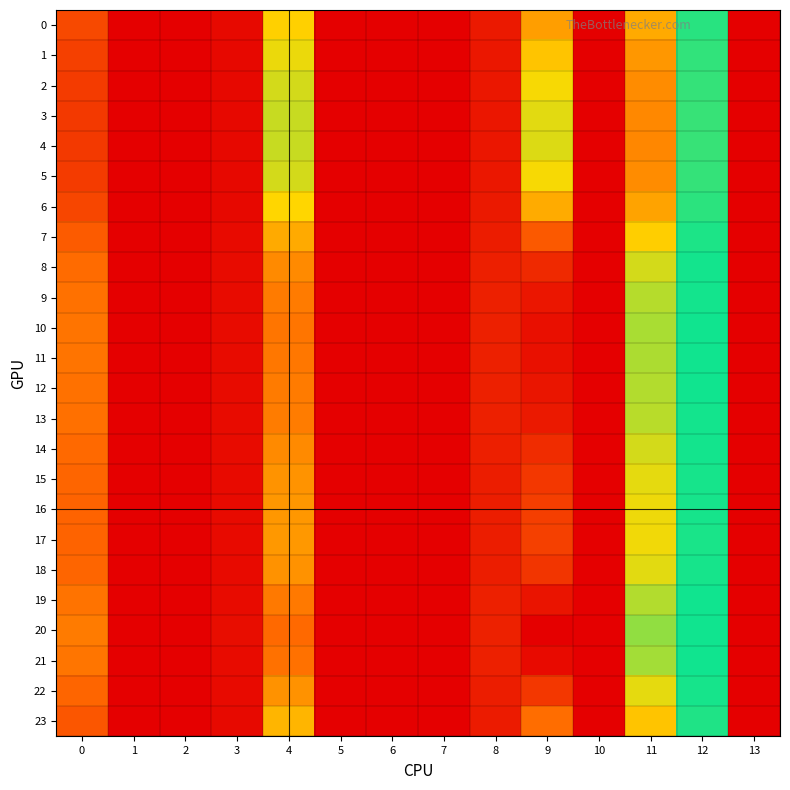

Which series has the largest total across all categories?

20